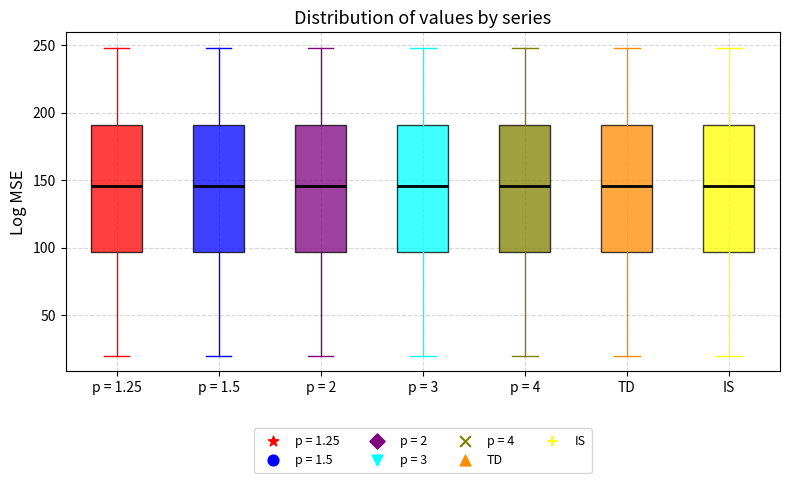

Reading left to right, transcribe this box plot: for each box, give where its median line is, the range the box spans, and where its two whiskers end, as read against the y-axis. The values are not printed on the chart, so give them approximately, as read against the axis.

p = 1.25: median 145, box 95 to 190, whiskers 20 to 250
p = 1.5: median 145, box 95 to 190, whiskers 20 to 250
p = 2: median 145, box 95 to 190, whiskers 20 to 250
p = 3: median 145, box 95 to 190, whiskers 20 to 250
p = 4: median 145, box 95 to 190, whiskers 20 to 250
TD: median 145, box 95 to 190, whiskers 20 to 250
IS: median 145, box 95 to 190, whiskers 20 to 250